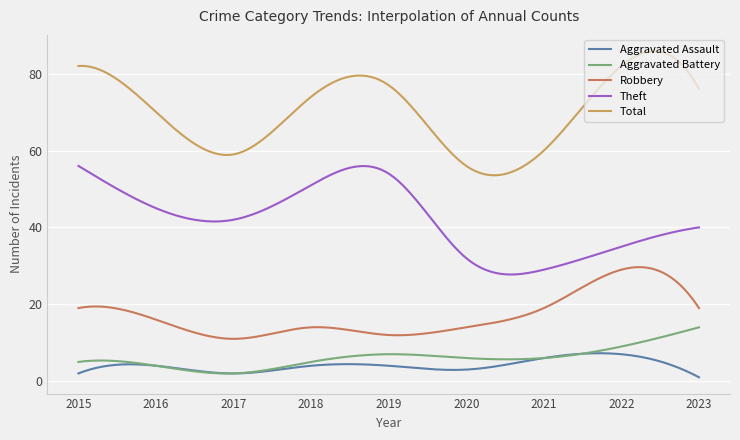

Does the chart display data point markers on the line(s)?

No